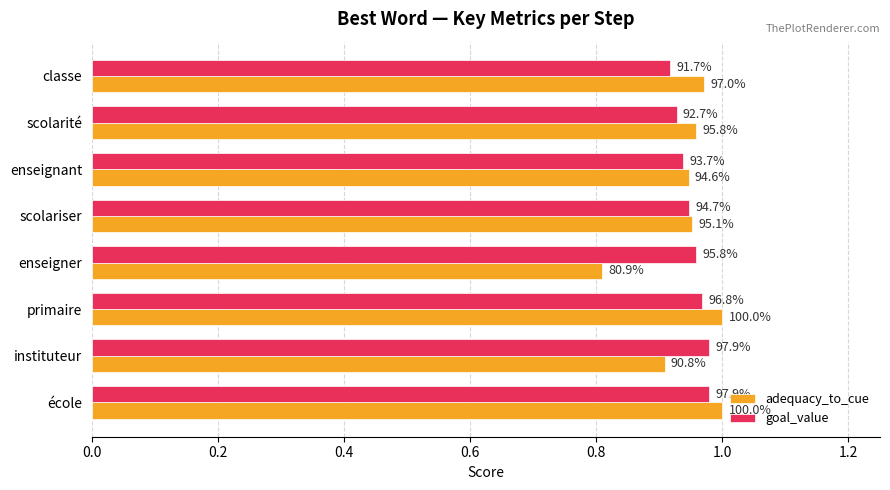

Reading left to right, what are all the values shown in this chart?

adequacy_to_cue: 1.0	0.9	1.0	0.8	1.0	0.9	1.0	1.0
goal_value: 1.0	1.0	1.0	1.0	0.9	0.9	0.9	0.9